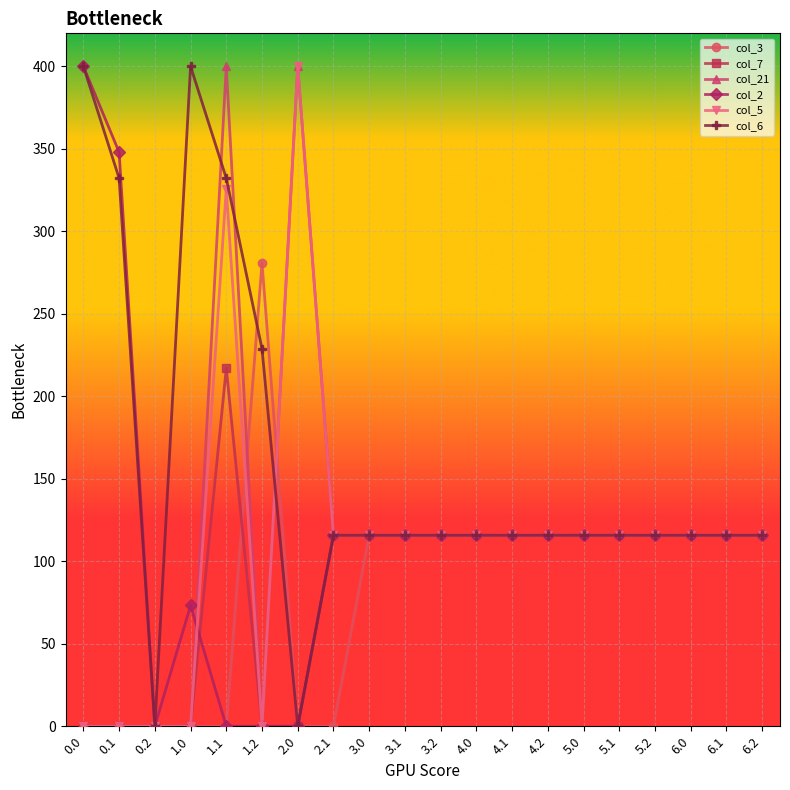

Reading left to right, list all the values displayed in this chart.

col_3: 0.0=0.0	0.1=0.0	0.2=0.0	1.0=0.0	1.1=0.0	1.2=281.0	2.0=0.0	2.1=0.0	3.0=115.7	3.1=115.7	3.2=115.7	4.0=115.7	4.1=115.7	4.2=115.7	5.0=115.7	5.1=115.7	5.2=115.7	6.0=115.7	6.1=115.7	6.2=115.7
col_7: 0.0=0.0	0.1=0.0	0.2=0.0	1.0=0.0	1.1=217.1	1.2=0.0	2.0=0.0	2.1=115.7	3.0=115.7	3.1=115.7	3.2=115.7	4.0=115.7	4.1=115.7	4.2=115.7	5.0=115.7	5.1=115.7	5.2=115.7	6.0=115.7	6.1=115.7	6.2=115.7
col_21: 0.0=0.0	0.1=0.0	0.2=0.0	1.0=0.0	1.1=400.0	1.2=0.0	2.0=400.0	2.1=115.7	3.0=115.7	3.1=115.7	3.2=115.7	4.0=115.7	4.1=115.7	4.2=115.7	5.0=115.7	5.1=115.7	5.2=115.7	6.0=115.7	6.1=115.7	6.2=115.7
col_2: 0.0=400.0	0.1=347.9	0.2=0.0	1.0=73.2	1.1=0.0	1.2=0.0	2.0=0.0	2.1=115.7	3.0=115.7	3.1=115.7	3.2=115.7	4.0=115.7	4.1=115.7	4.2=115.7	5.0=115.7	5.1=115.7	5.2=115.7	6.0=115.7	6.1=115.7	6.2=115.7
col_5: 0.0=0.0	0.1=0.0	0.2=0.0	1.0=0.0	1.1=325.7	1.2=0.0	2.0=400.0	2.1=115.7	3.0=115.7	3.1=115.7	3.2=115.7	4.0=115.7	4.1=115.7	4.2=115.7	5.0=115.7	5.1=115.7	5.2=115.7	6.0=115.7	6.1=115.7	6.2=115.7
col_6: 0.0=400.0	0.1=332.2	0.2=0.0	1.0=400.0	1.1=332.2	1.2=228.8	2.0=0.0	2.1=115.7	3.0=115.7	3.1=115.7	3.2=115.7	4.0=115.7	4.1=115.7	4.2=115.7	5.0=115.7	5.1=115.7	5.2=115.7	6.0=115.7	6.1=115.7	6.2=115.7